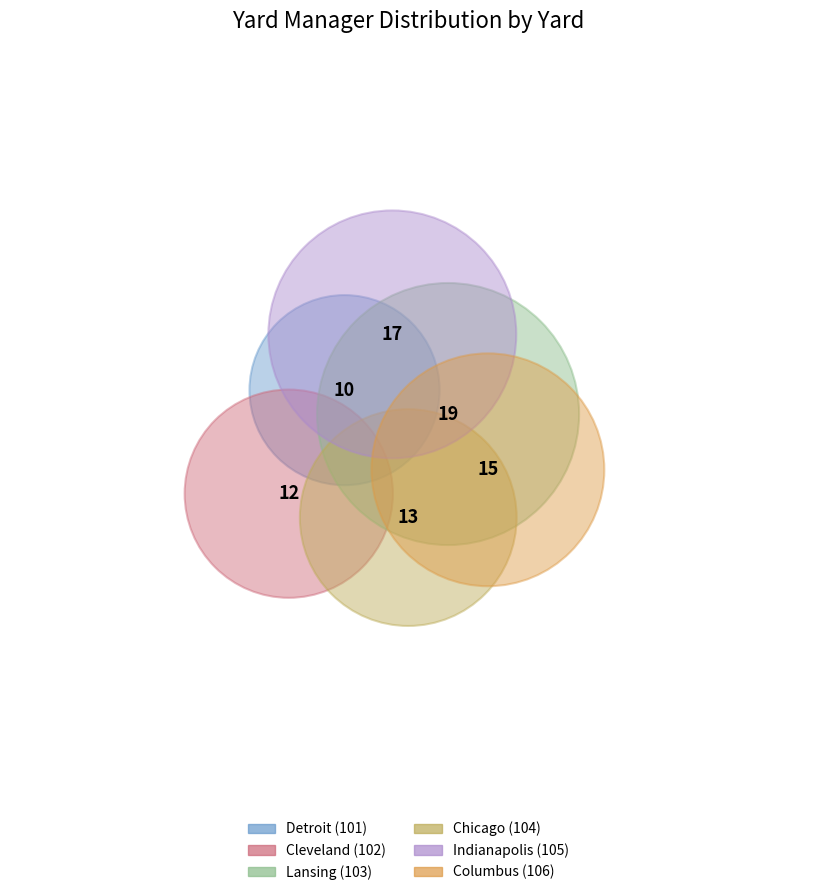

Rank the categories by value from lowest to highest.

Detroit (101), Cleveland (102), Chicago (104), Columbus (106), Indianapolis (105), Lansing (103)